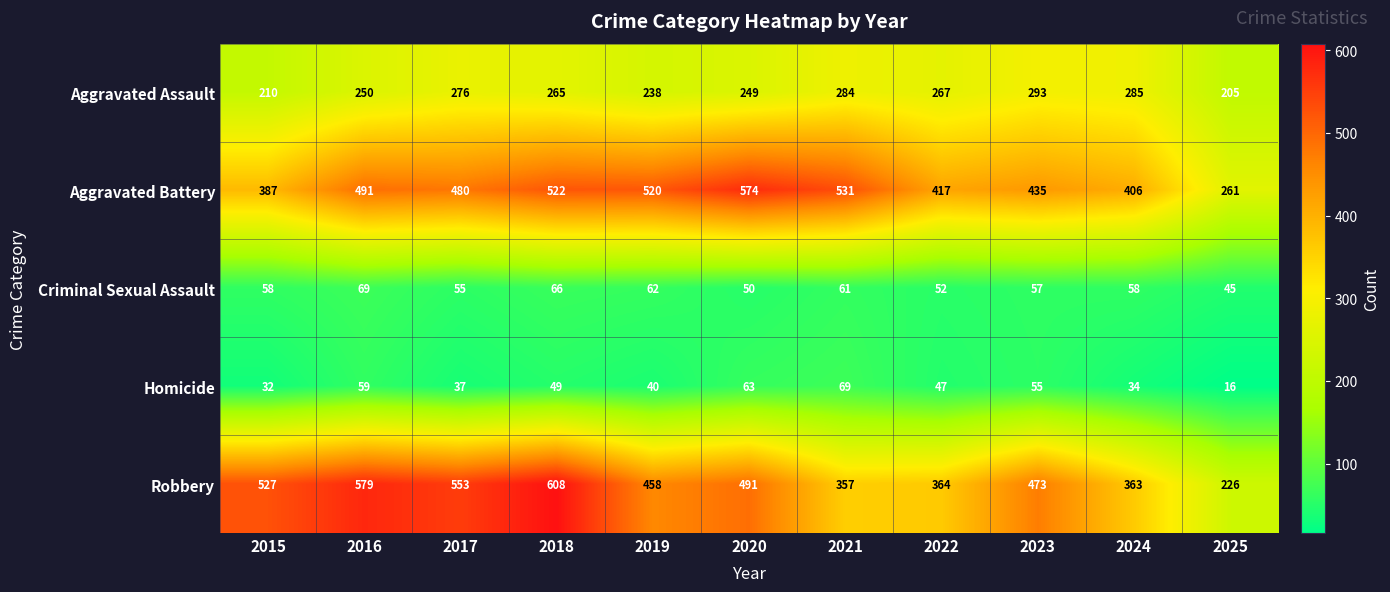

Rank the series at 2018 from highest to lowest value.

Robbery, Aggravated Battery, Aggravated Assault, Criminal Sexual Assault, Homicide